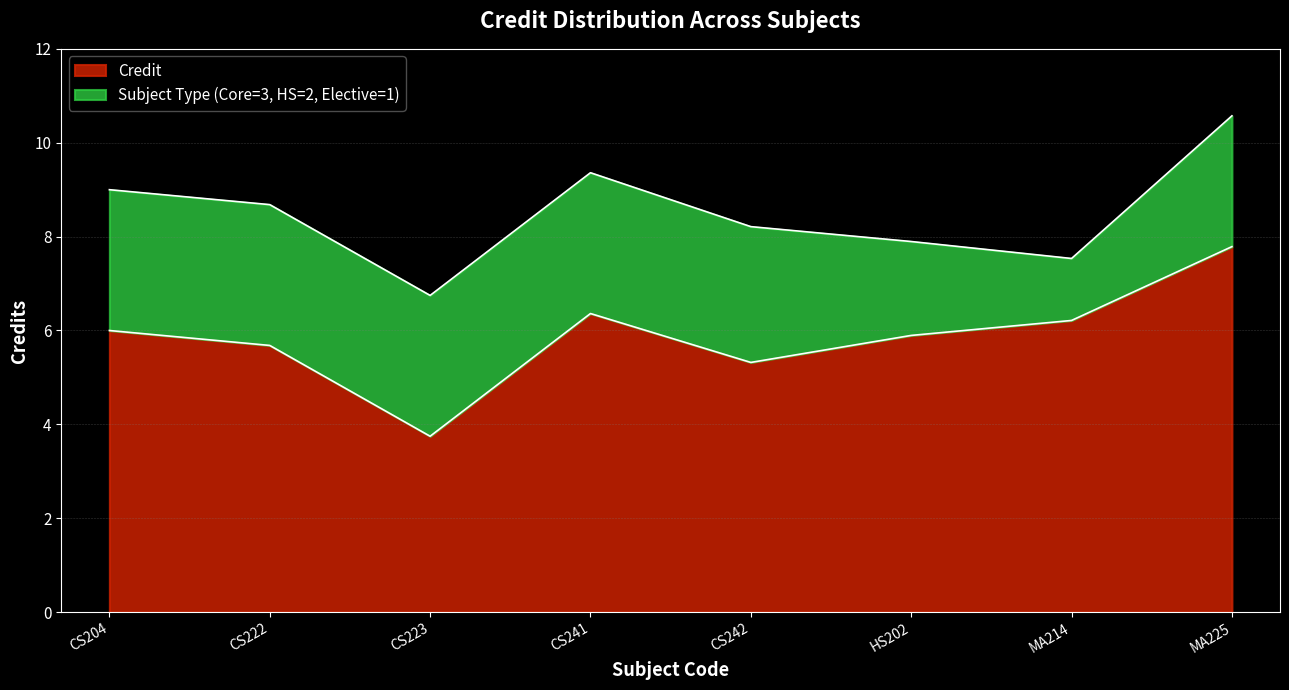

What is the label of the 1st point from the left?

CS204